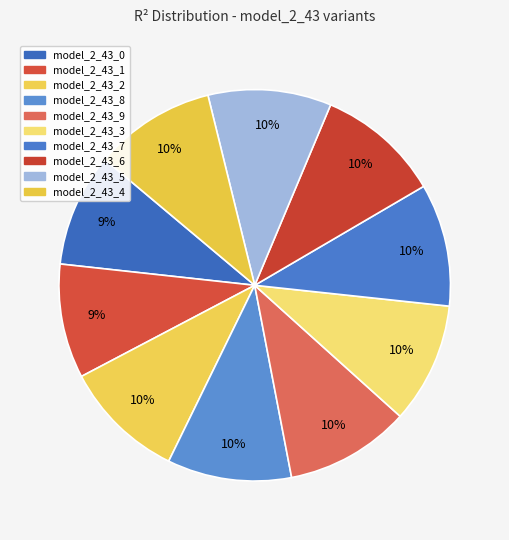

Which has a higher value, model_2_43_8 or model_2_43_5?

model_2_43_8